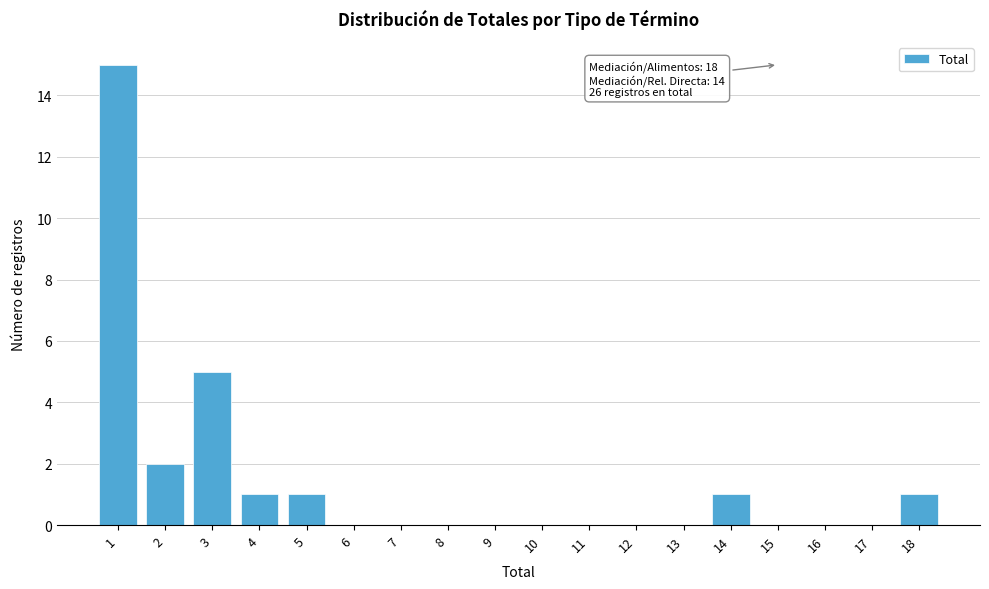

Reading right to left, transcribe all the data shown in this chart.

18=1	17=0	16=0	15=0	14=1	13=0	12=0	11=0	10=0	9=0	8=0	7=0	6=0	5=1	4=1	3=5	2=2	1=15